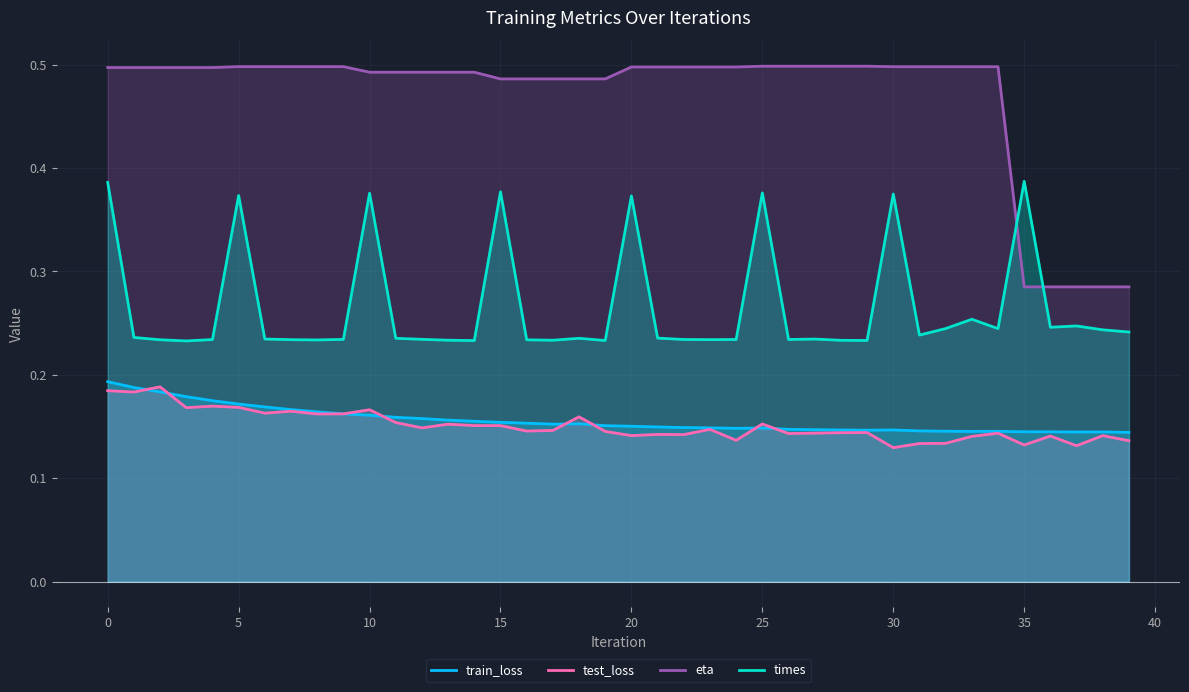

List the labels in order of times value, smallest first.

3, 14, 19, 29, 28, 17, 13, 8, 16, 2, 7, 23, 4, 24, 22, 26, 9, 12, 27, 6, 18, 11, 21, 1, 31, 39, 38, 34, 32, 36, 37, 33, 20, 5, 30, 10, 25, 15, 0, 35